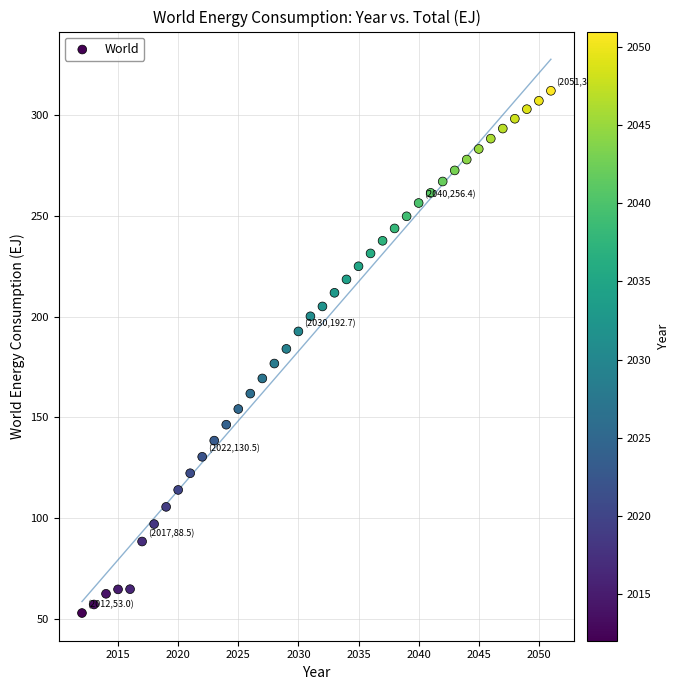

What is the range of X values (max minus min)?

39.0